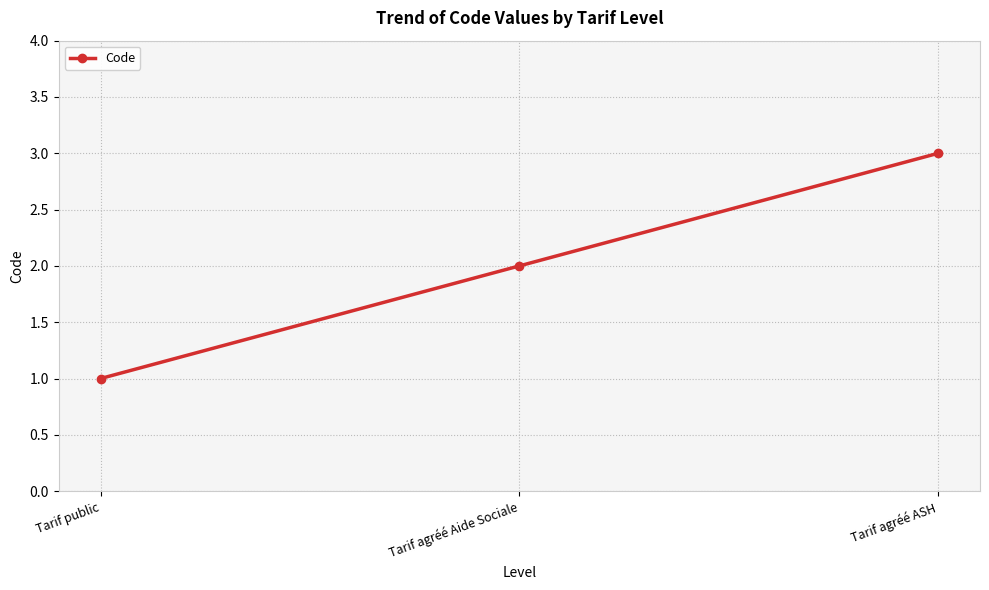

Where is the data nearest to the value 2?

Tarif agréé Aide Sociale